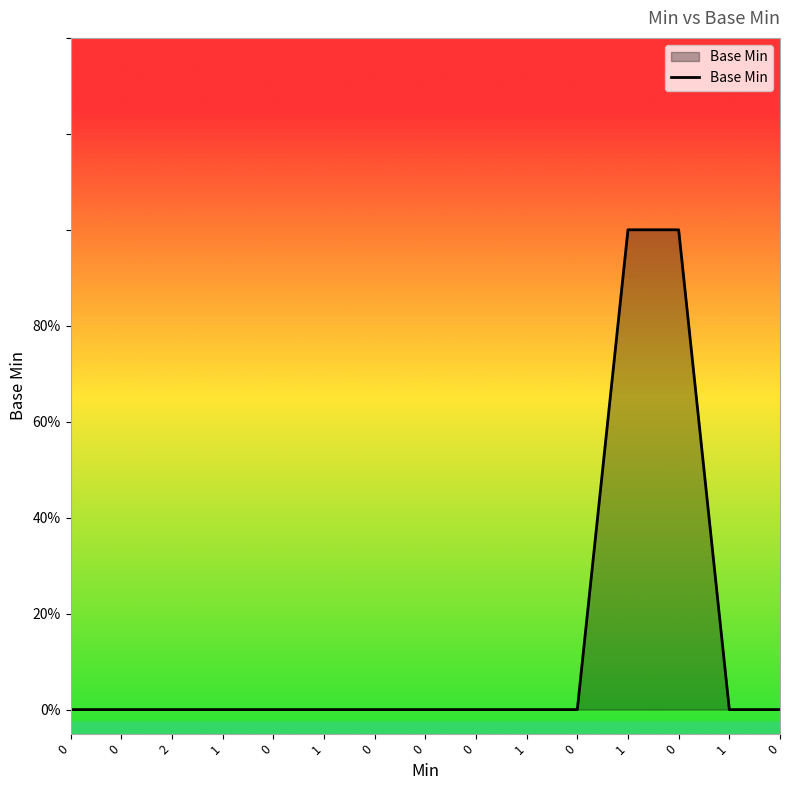

The chart shows a value of 0 at 2. True or false?

True